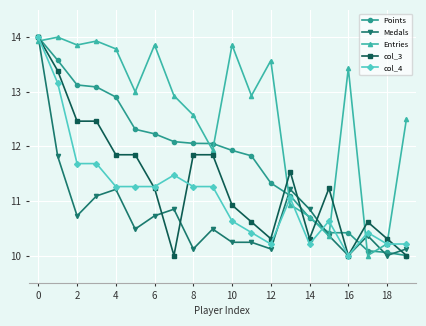

What is the minimum value shown in the chart?

10.0